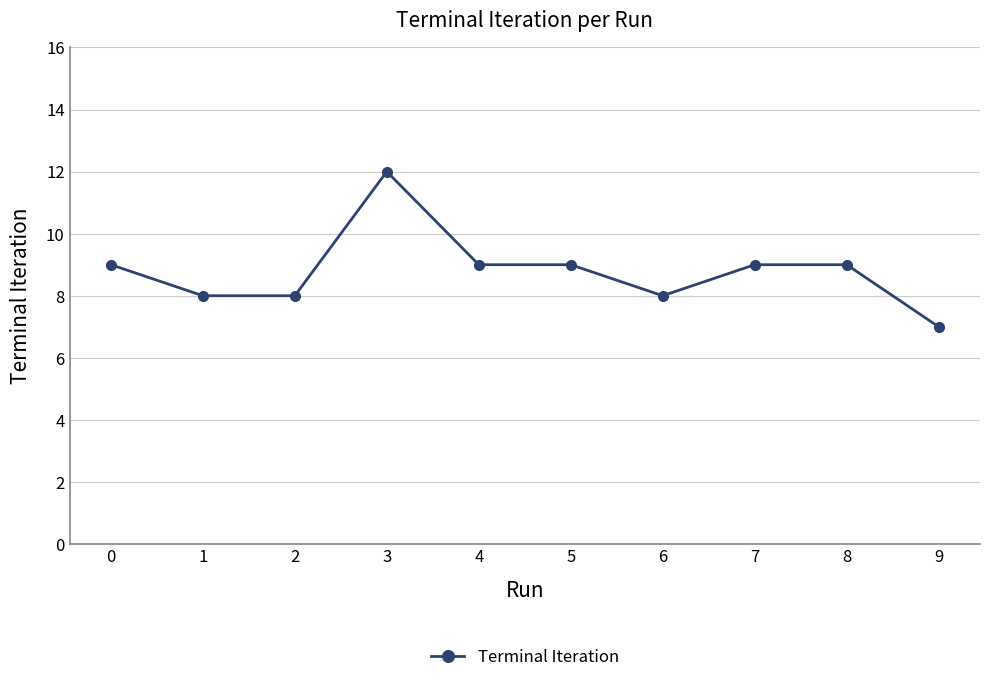

Where is the first local maximum?

3